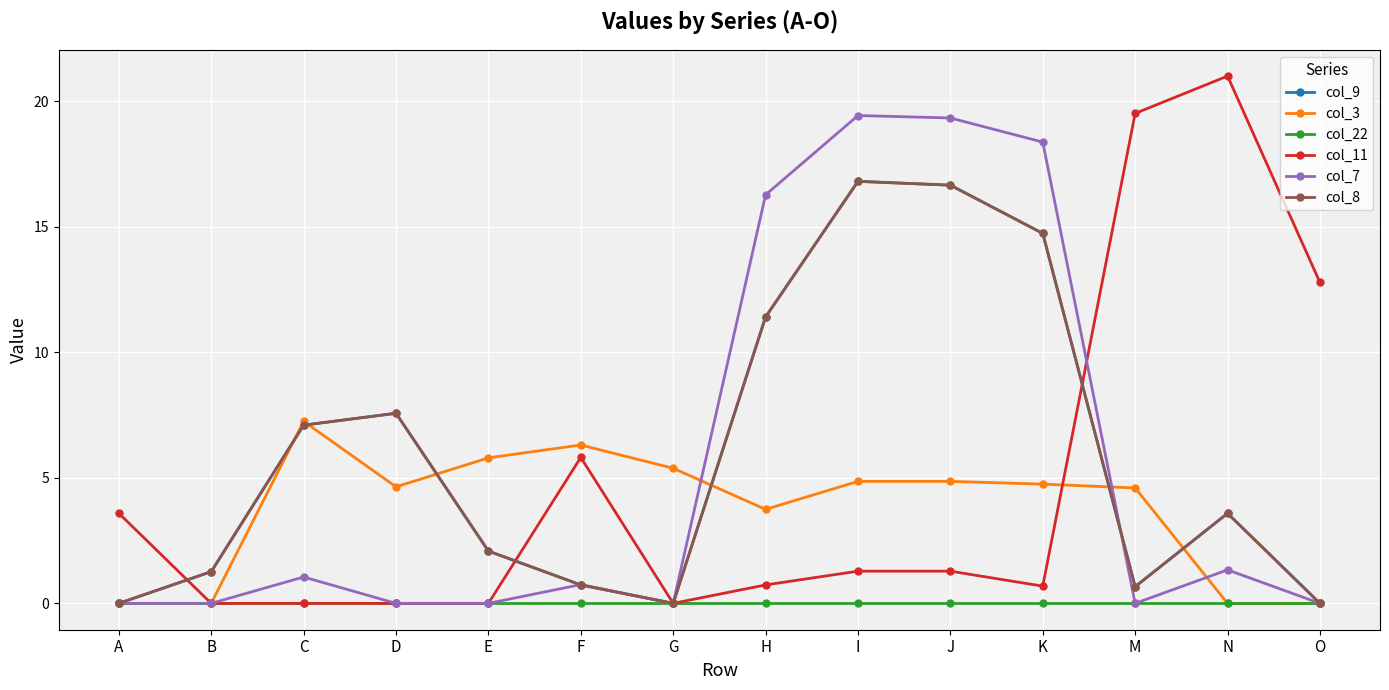

Is it true that col_3 equals 4.6 at M?

True